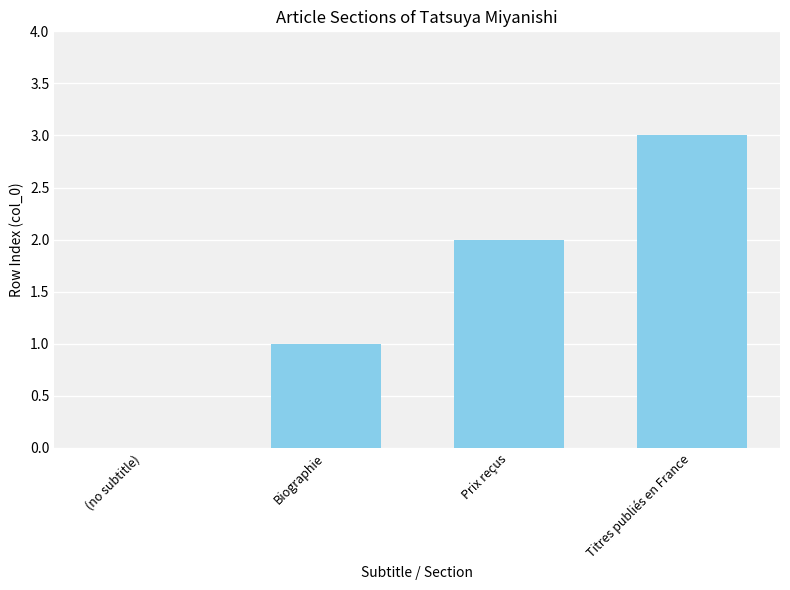

The value at Biographie is 1. True or false?

True